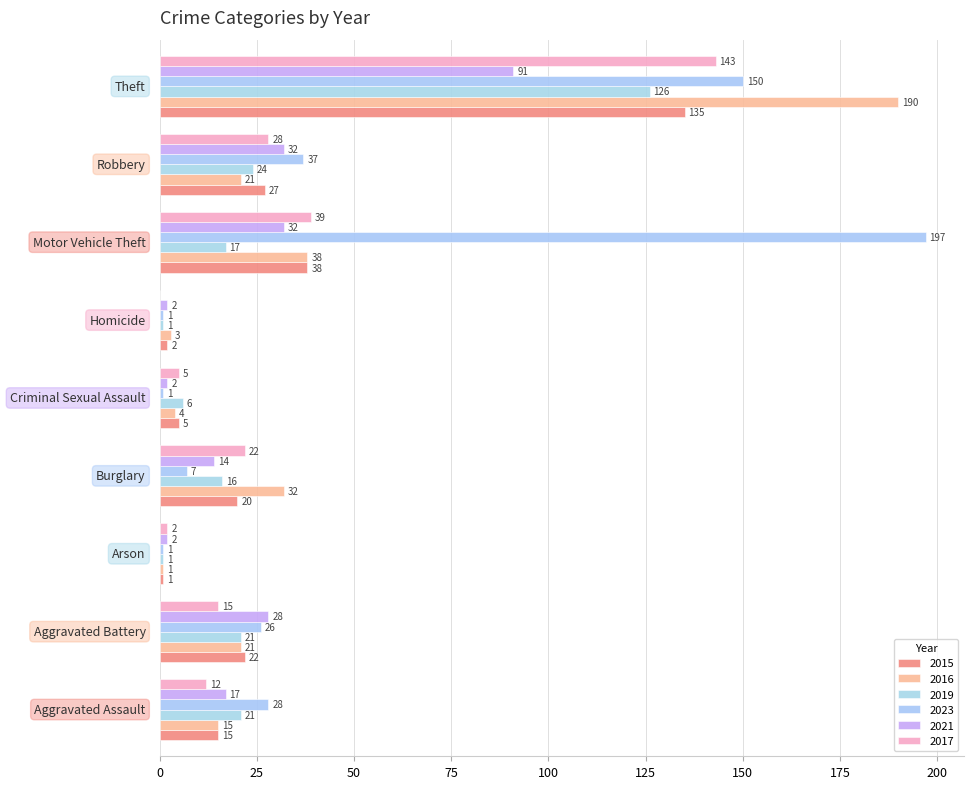

Count the number of categories in the chart.

9